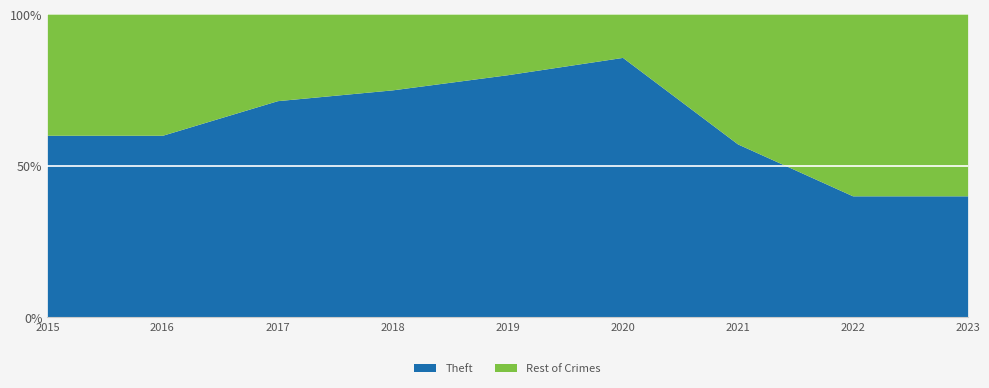

What is the difference between the maximum and second lowest values in the Theft series?

45.7